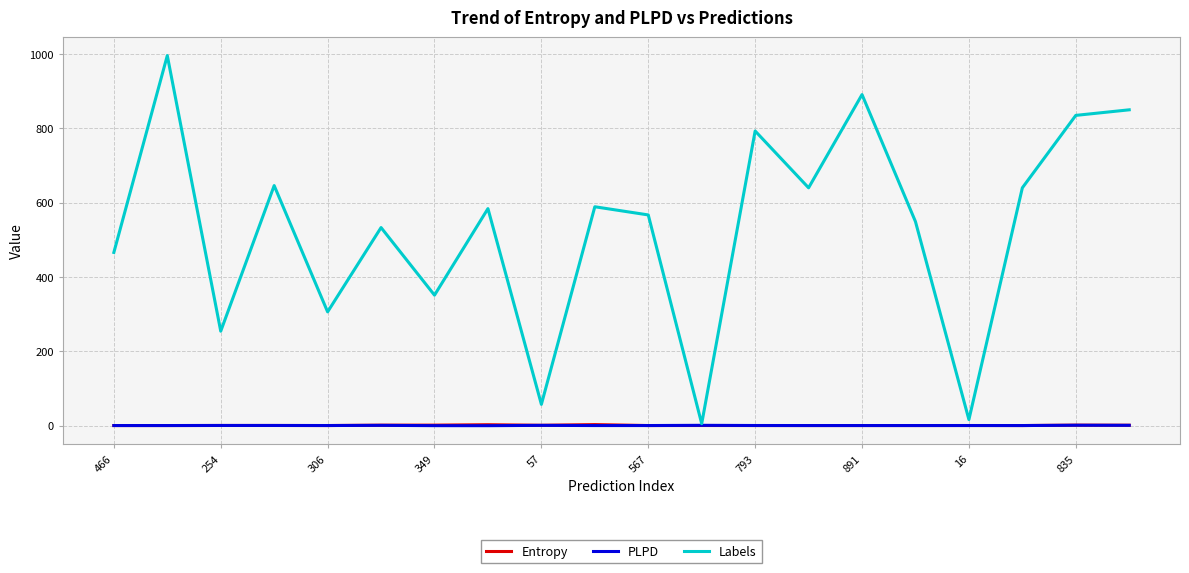

Which series has the largest total across all categories?

Labels